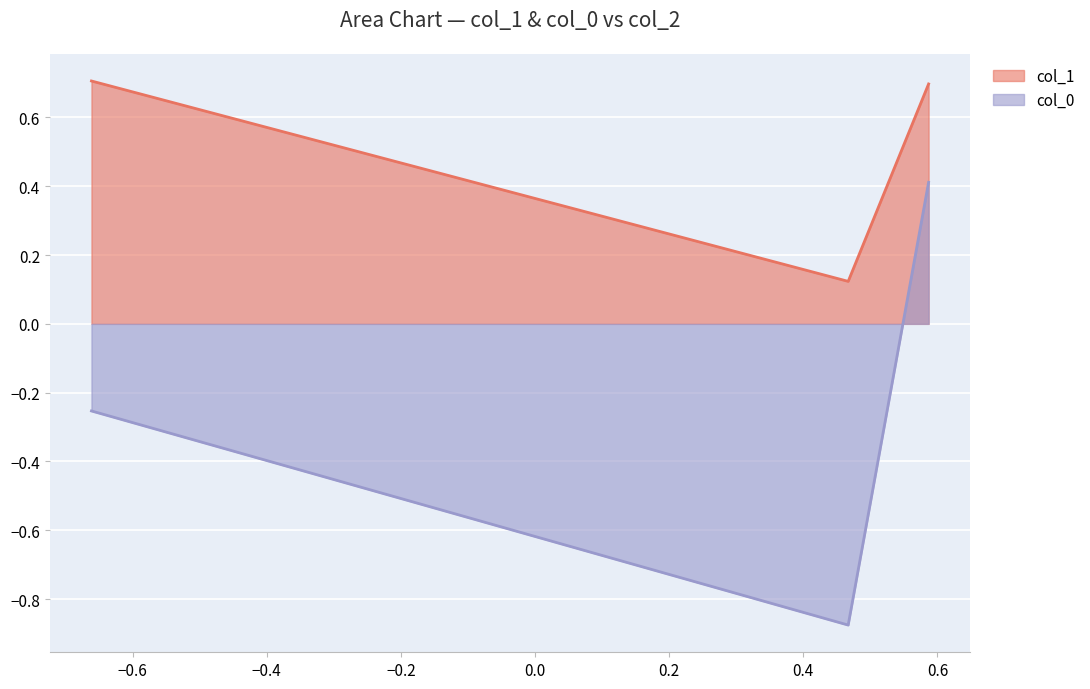

List the series in order of their peak value, highest first.

col_1, col_0